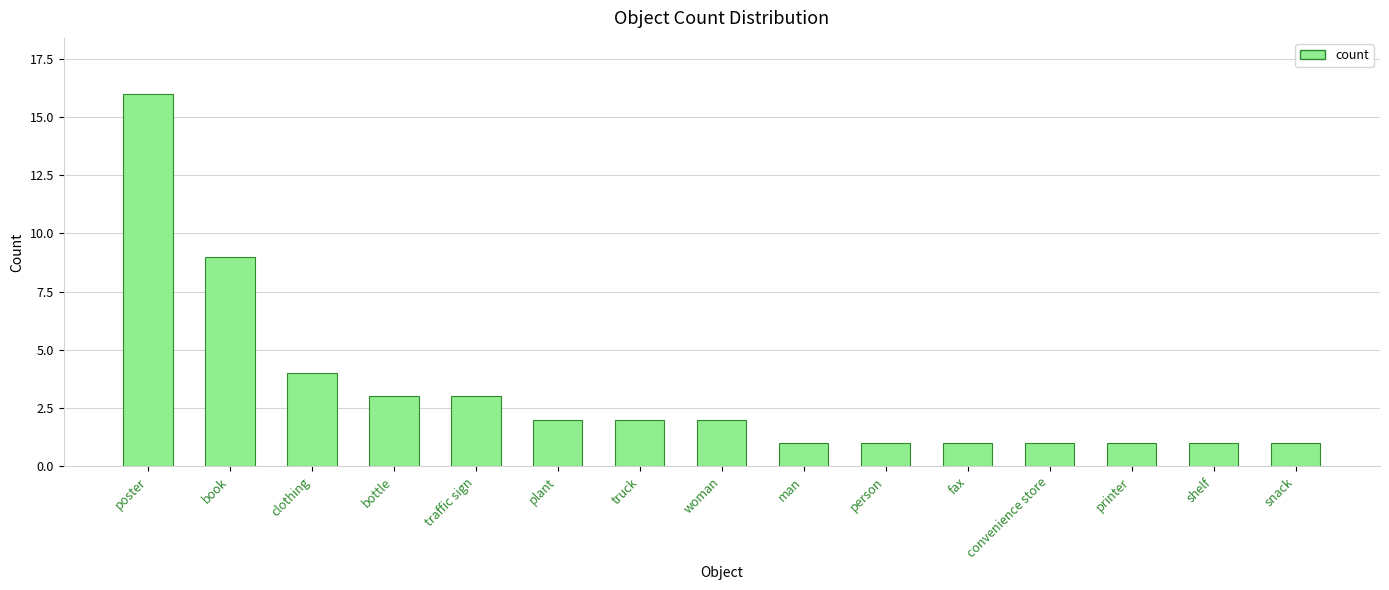

Between woman and bottle, which is larger?

bottle